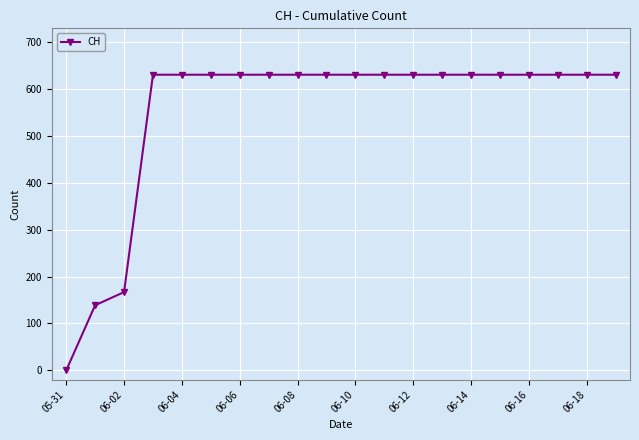

Is this an area chart (filled region under the line)?

No